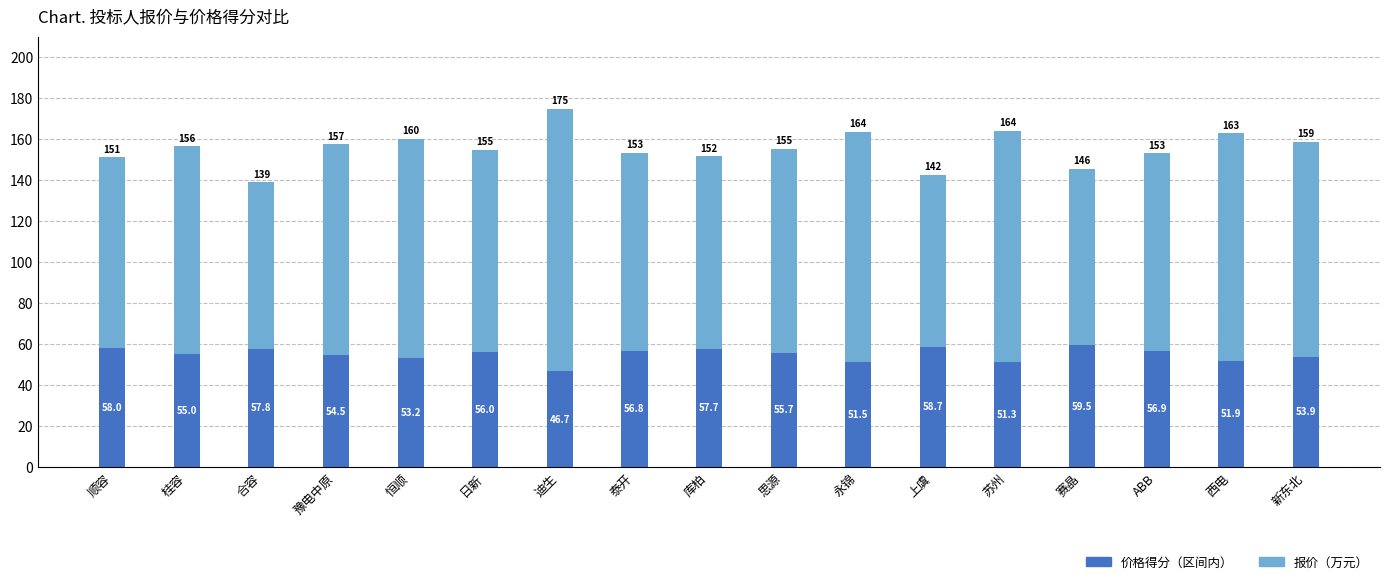

Are the bars grouped side by side (vs. stacked)?

No